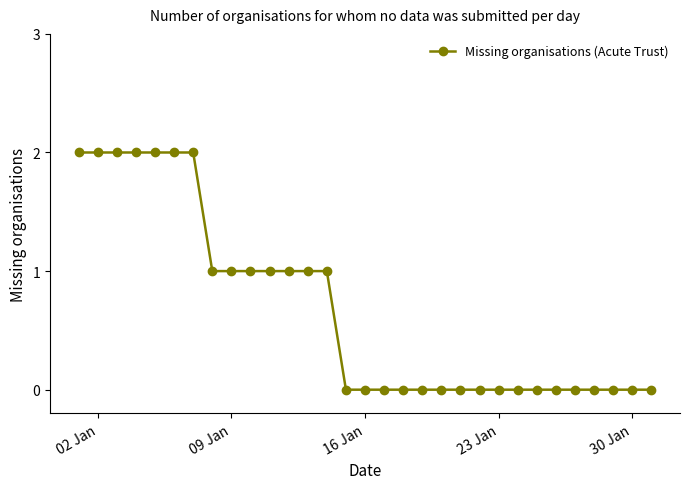

Reading right to left, list all the values displayed in this chart.

0	0	0	0	0	0	0	0	0	0	0	0	0	0	0	0	0	1	1	1	1	1	1	1	2	2	2	2	2	2	2